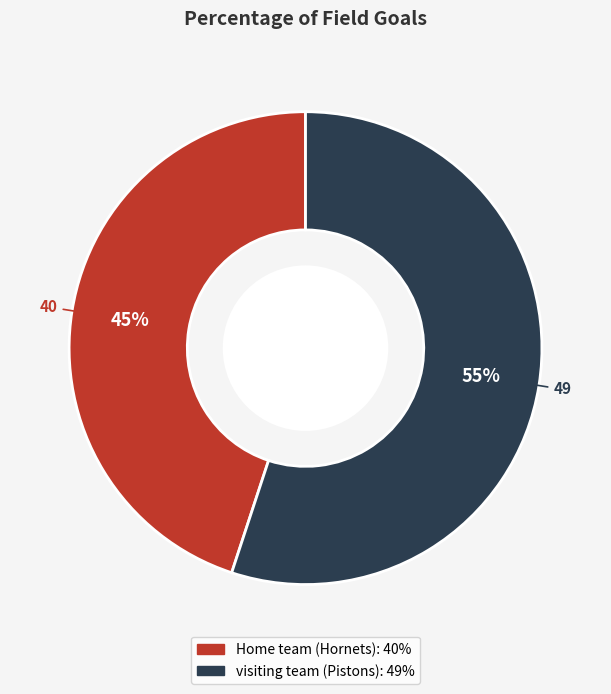

Approximately how many times larger is the value at Home team (Hornets) compared to visiting team (Pistons)?

0.8